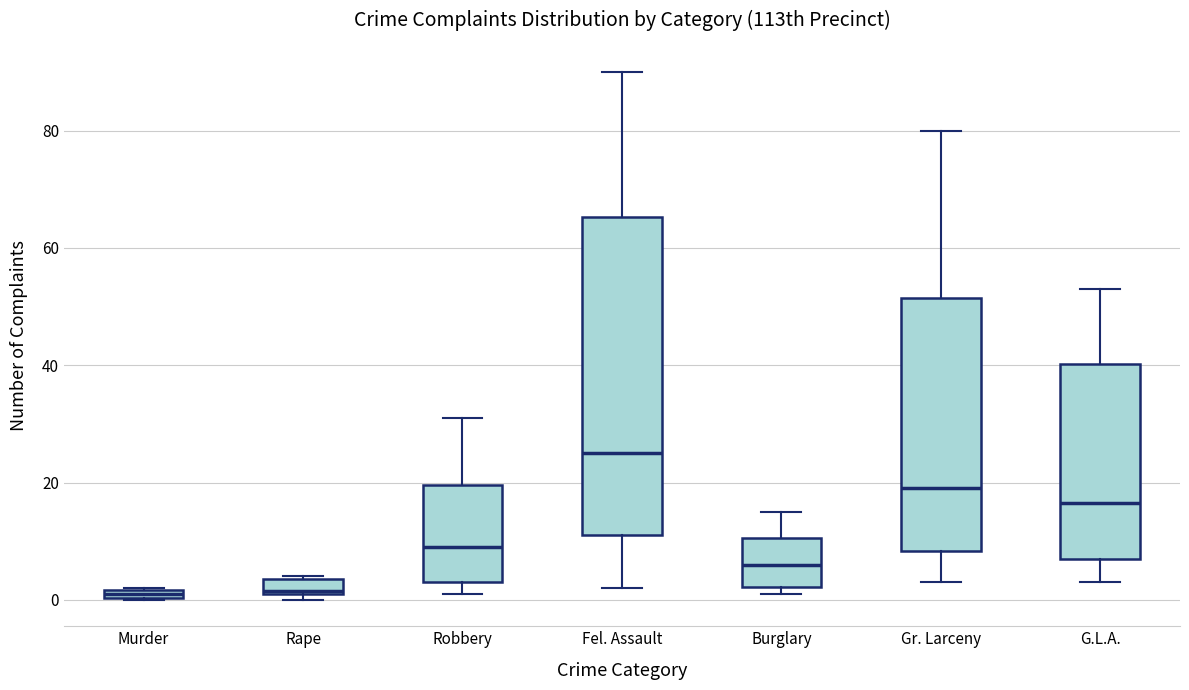

Comparing the boxes themselves (not the whiskers), which one is the tallest?

Fel. Assault